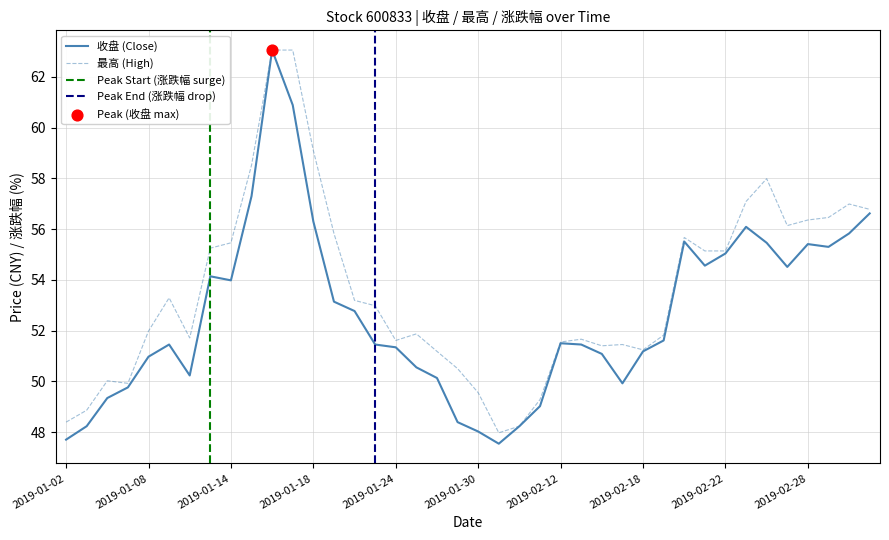

Which series has the largest Y range (max minus min)?

收盘